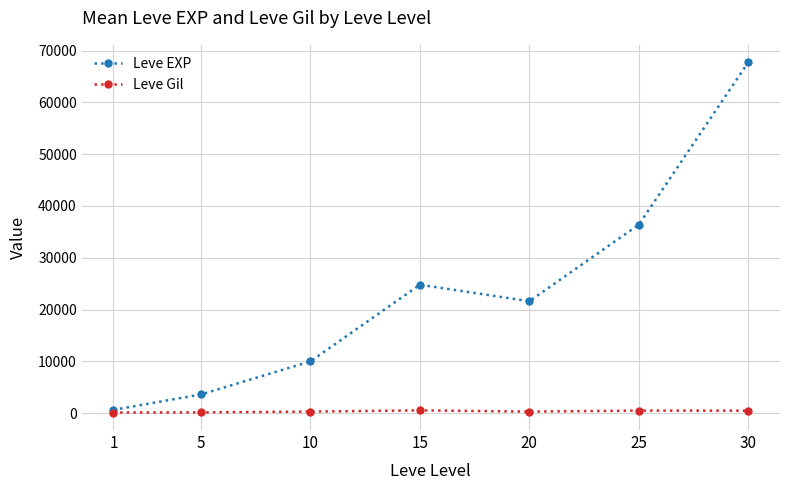

The Leve EXP series shows 24790 at 15. True or false?

True